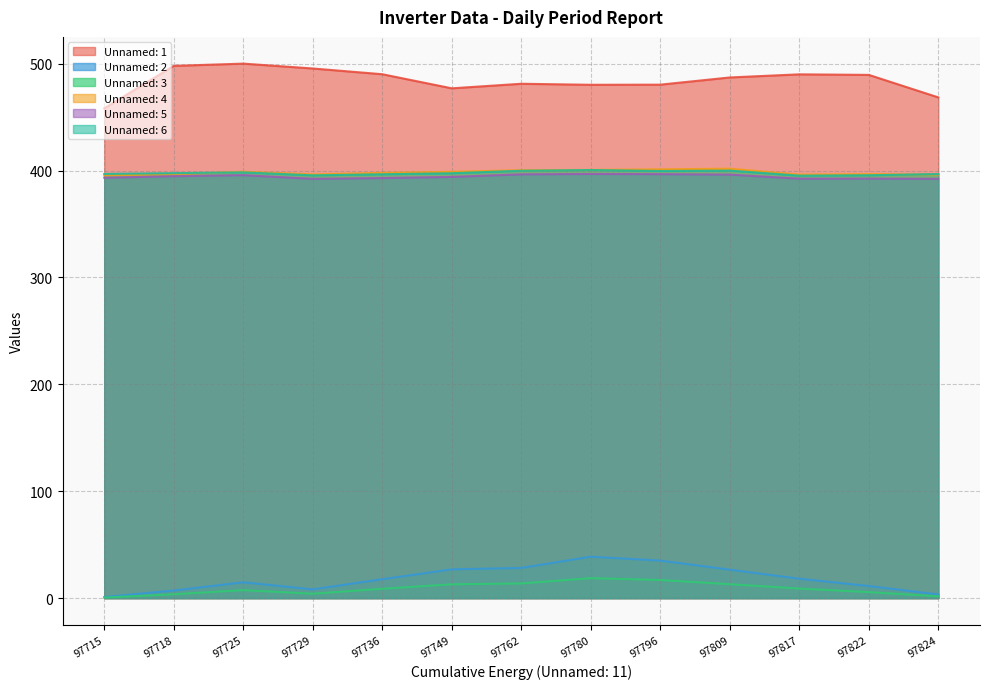

What is the difference between the highest and lowest values at 97796?

463.5